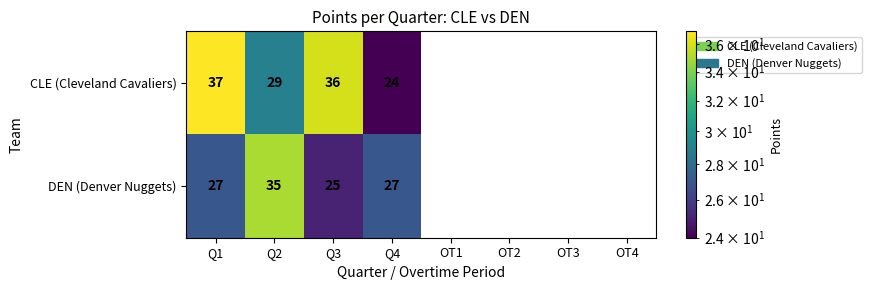

Is it true that CLE (Cleveland Cavaliers) equals 24 at Q4?

True